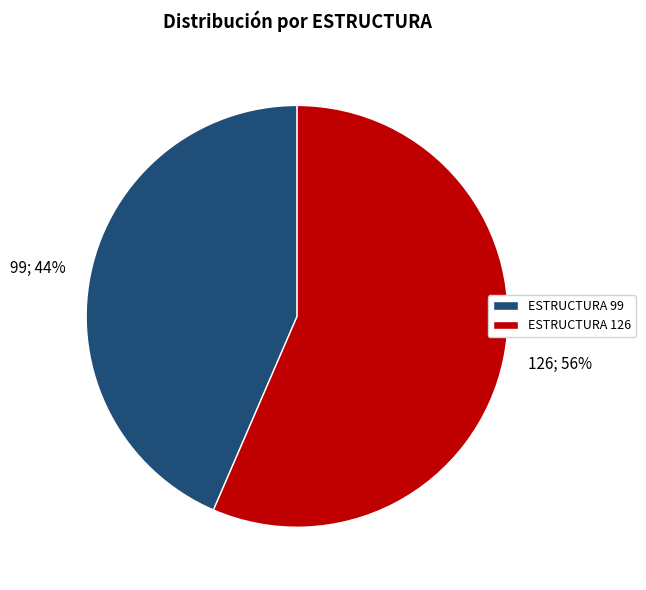

Approximately how many times larger is the value at ESTRUCTURA 126 compared to ESTRUCTURA 99?

1.3